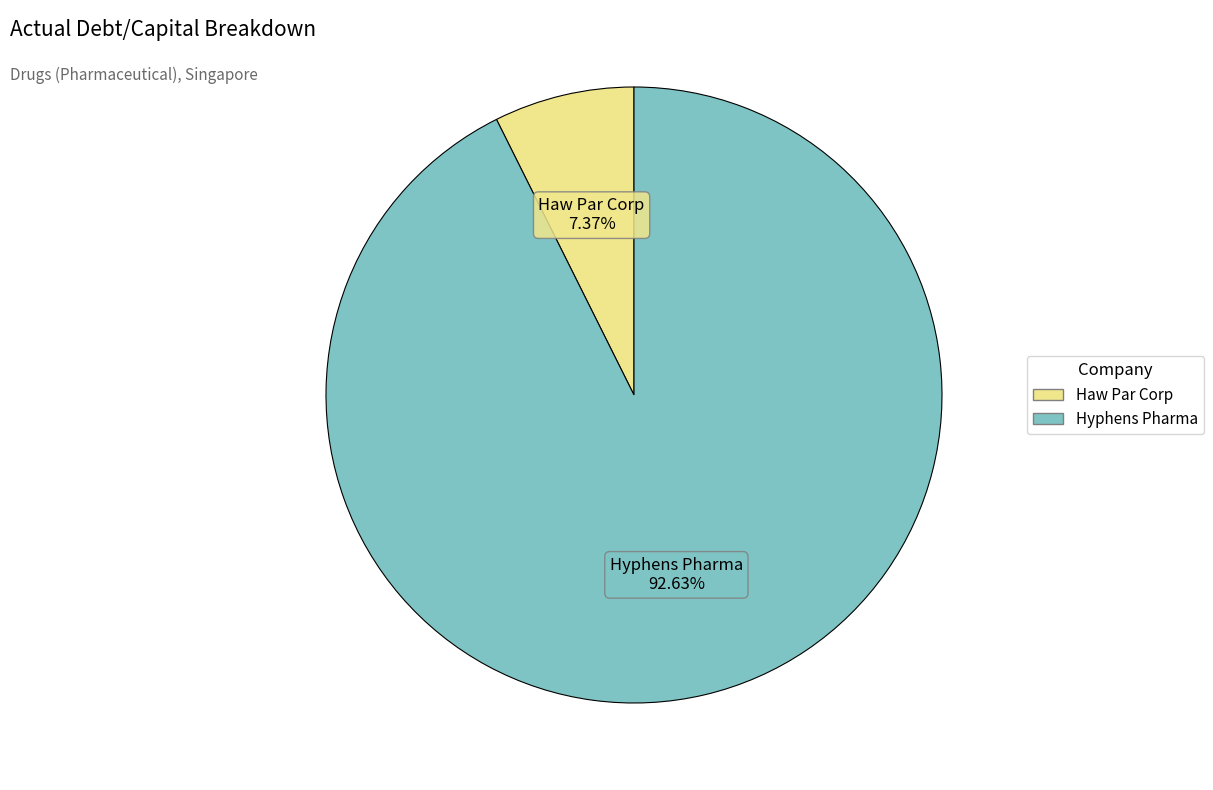

Which slice is the largest?

Hyphens Pharma International Limited